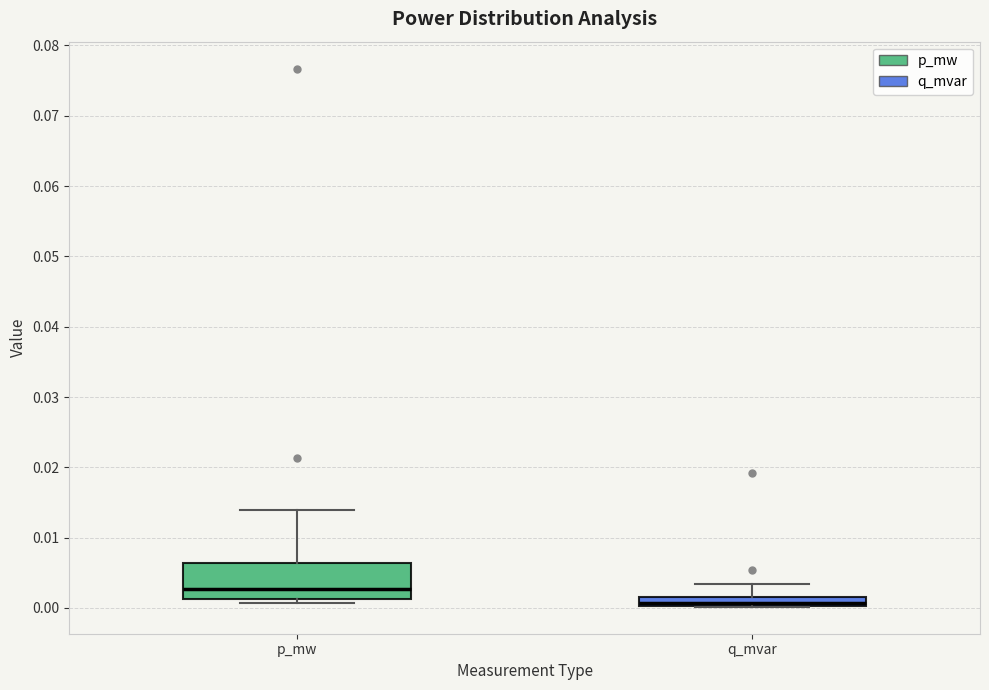

Which box is the tallest, from its lower edge to its upper edge?

p_mw